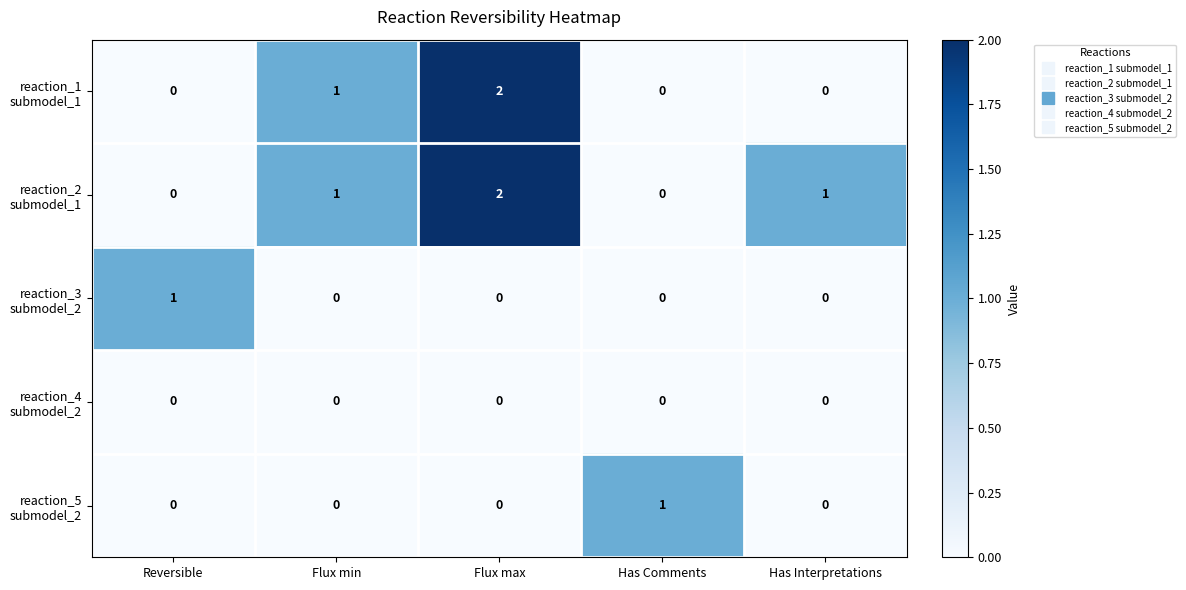

At which category is the sum across all series the highest?

Flux max